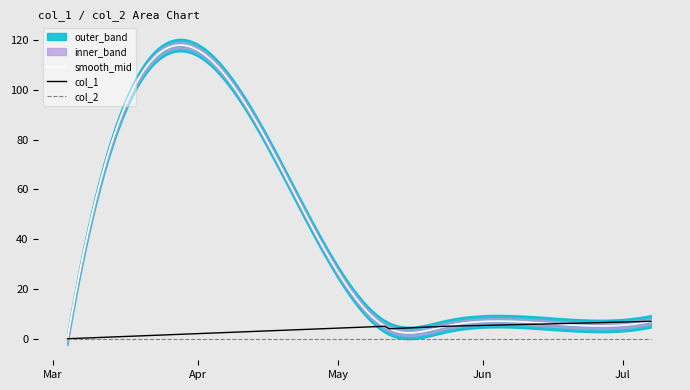

What is the difference between the maximum and minimum values?

7